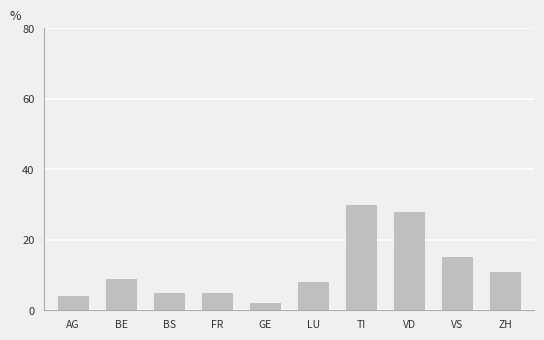

True or false: the data shows 2 at GE.

True